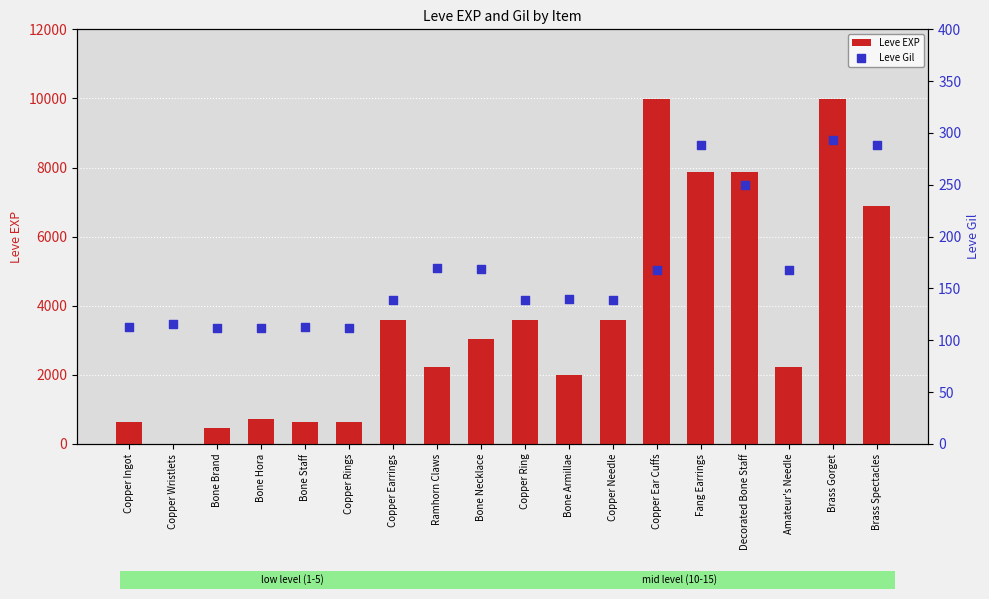

What are all the series names shown in the legend?

Leve EXP, Leve Gil